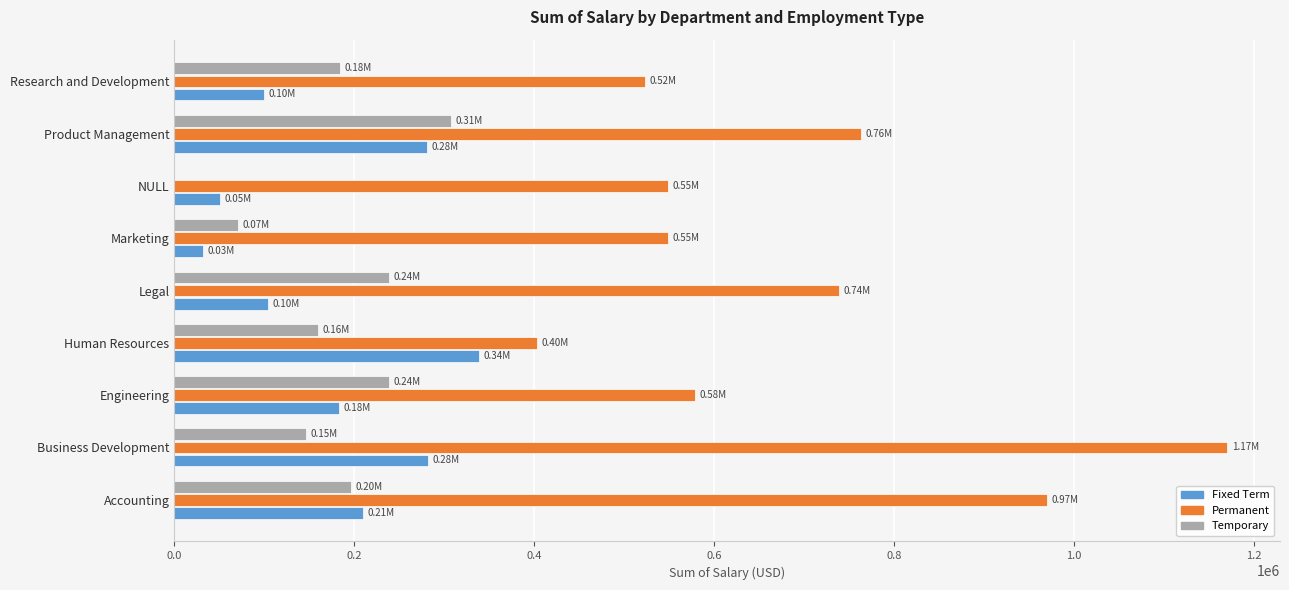

Between Engineering and NULL, which series saw the biggest shift?

Temporary